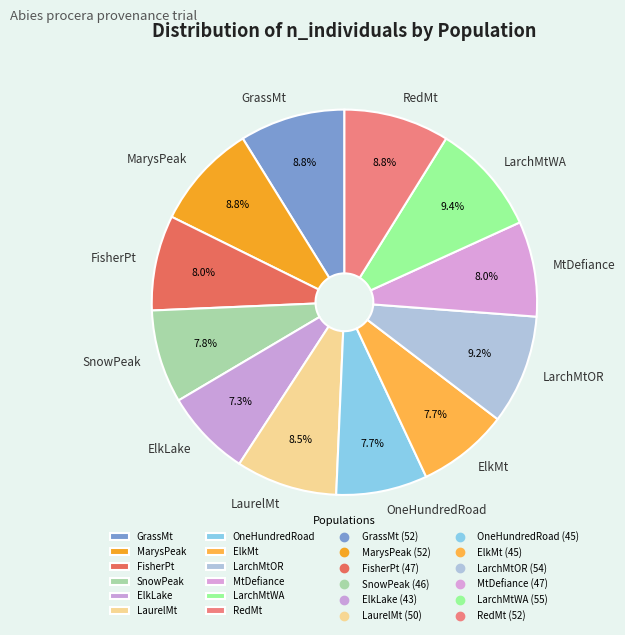

How many slices are in this pie chart?

12